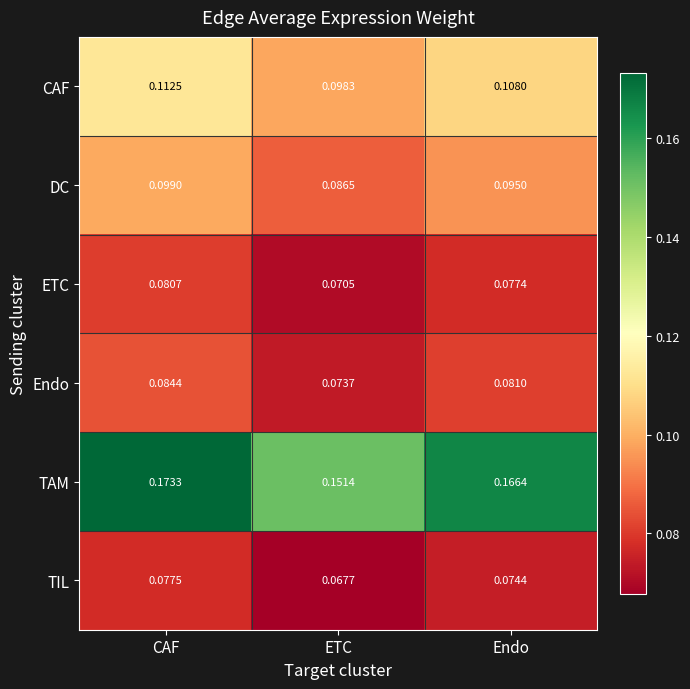

At which category is the sum across all series the highest?

CAF